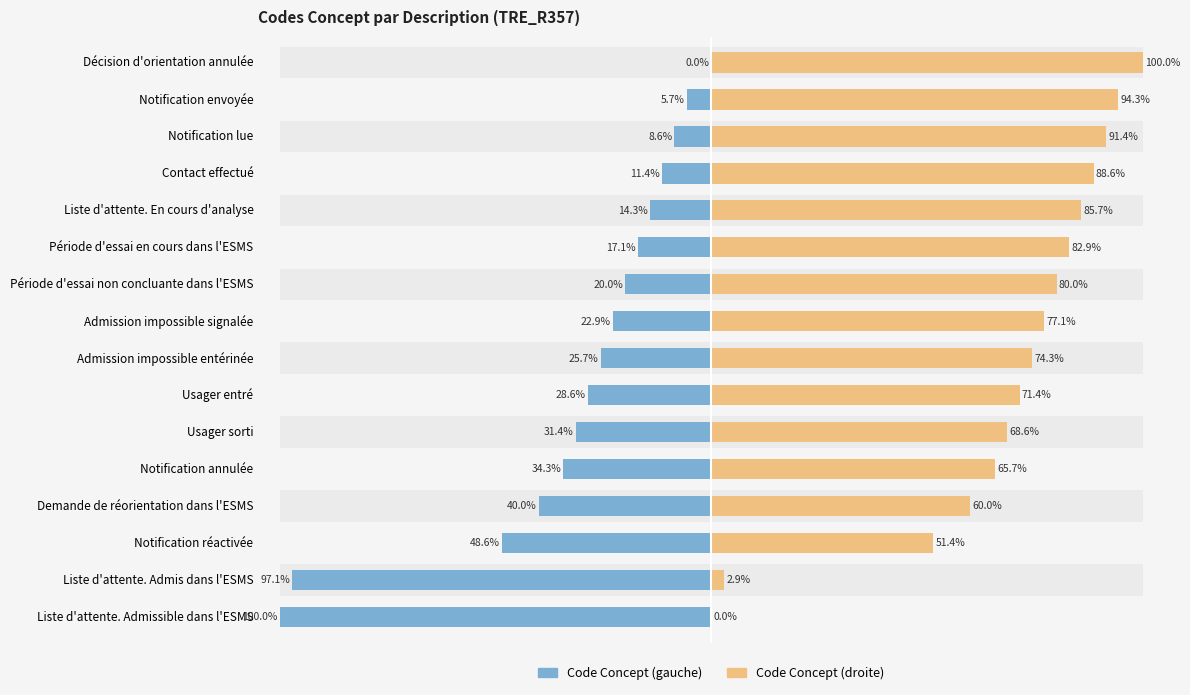

Is the value of Code Concept (droite) at Période d'essai non concluante dans l'ESMS greater than the value of Code Concept (gauche) at Période d'essai en cours dans l'ESMS?

Yes